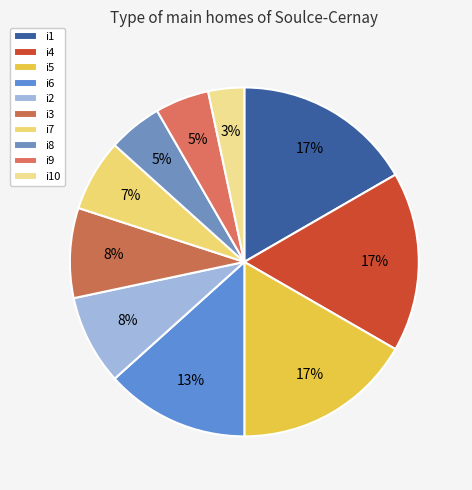

To the nearest percent, what is the difference between the largest and smallest slice percentages?

13%